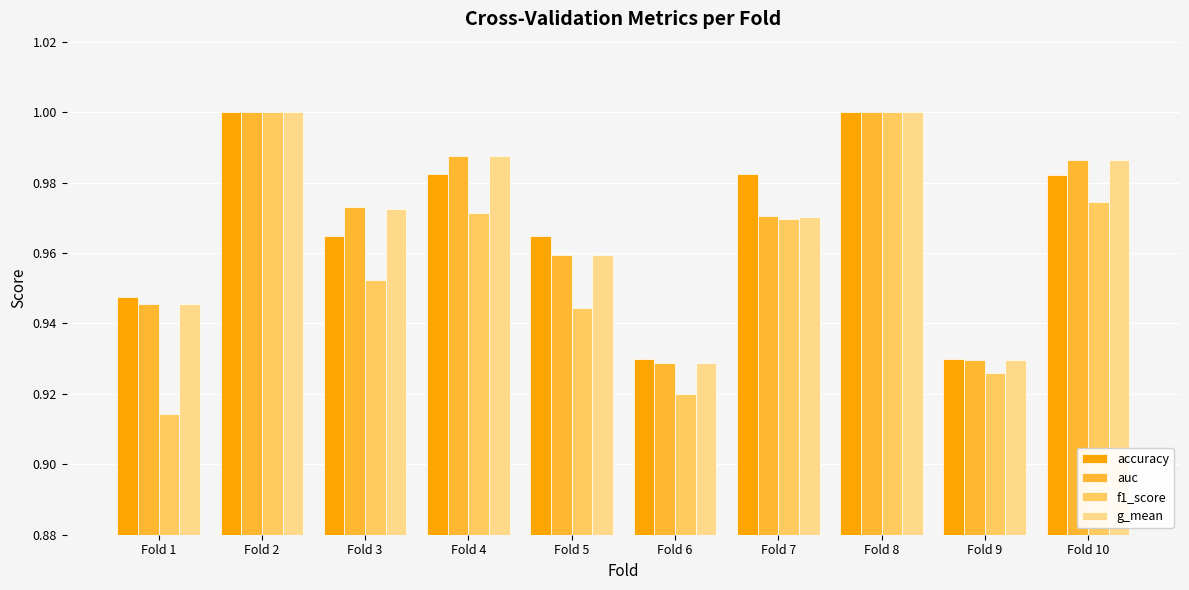

Is it true that auc equals 1.4 at Fold 2?

False